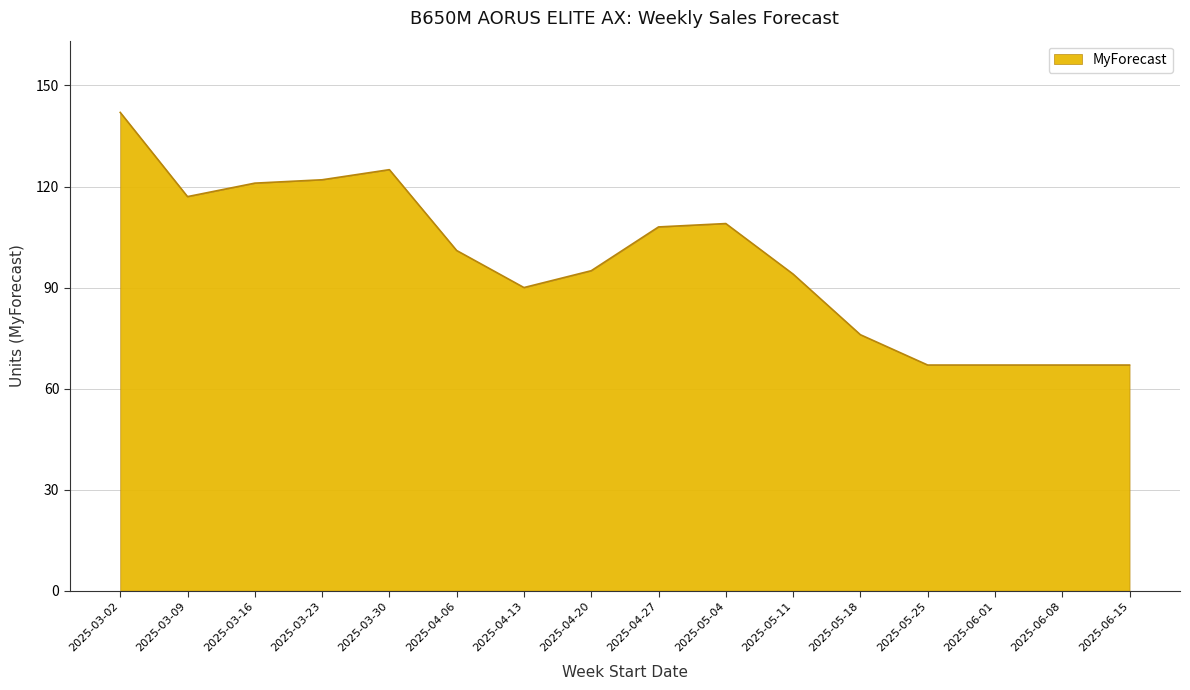

What is the difference between the second highest and minimum values?

58